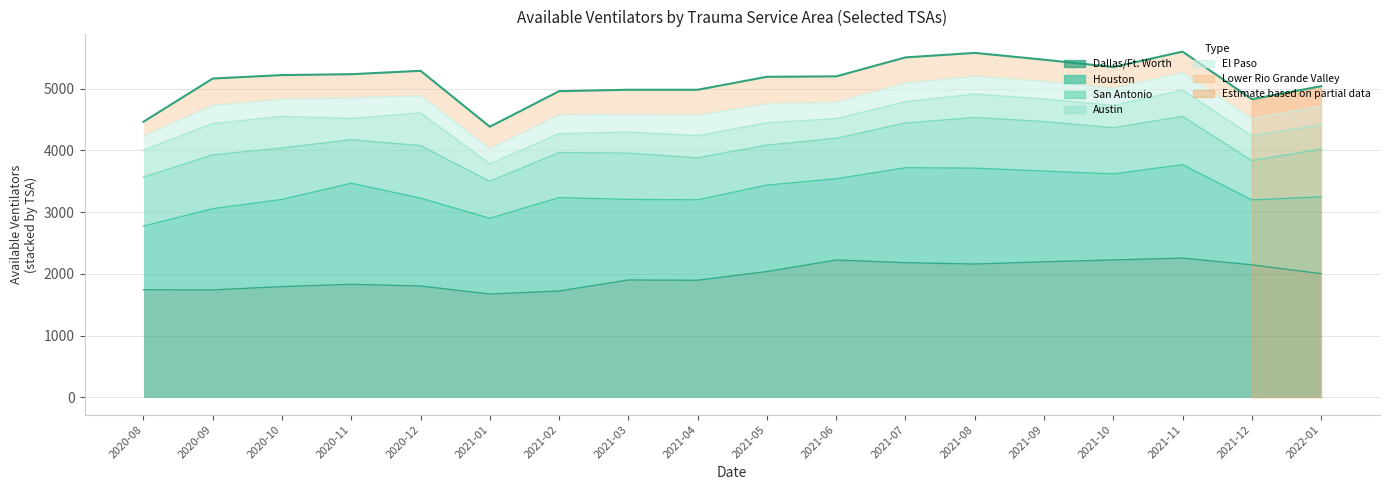

What position from the left is 2020-11-01?

4